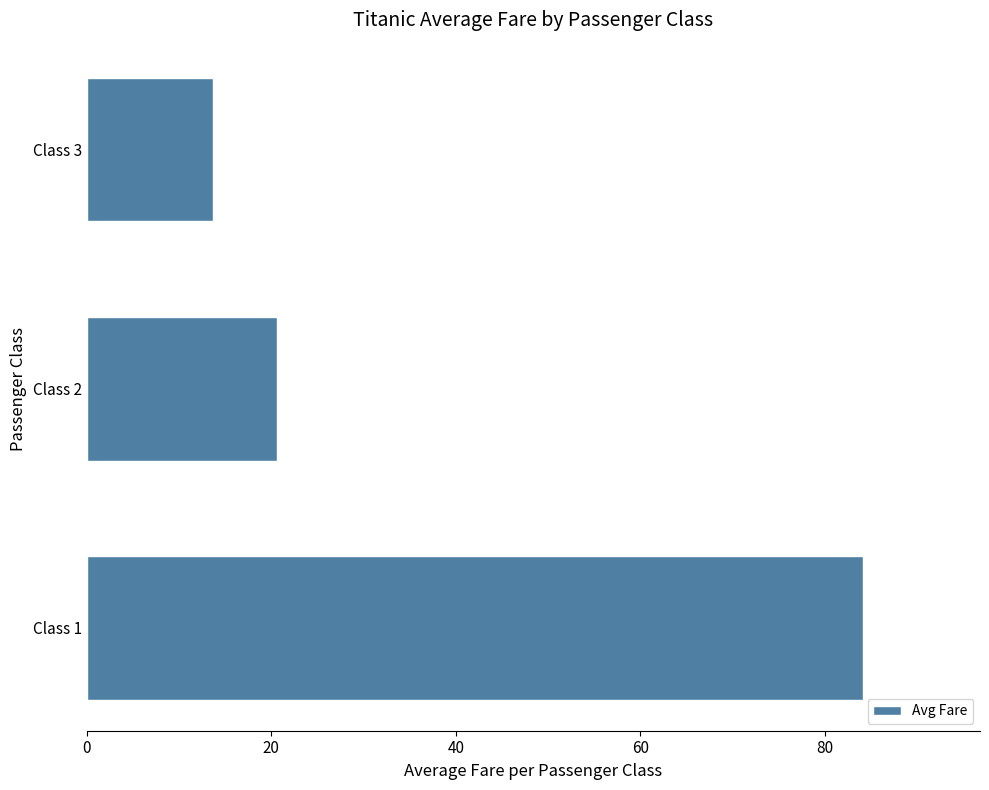

What is the greatest value displayed?

84.2